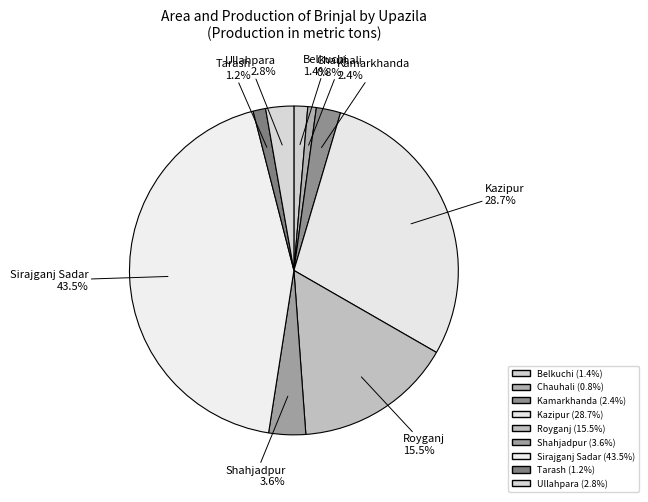

Does Chauhali account for over 50% of the chart?

No